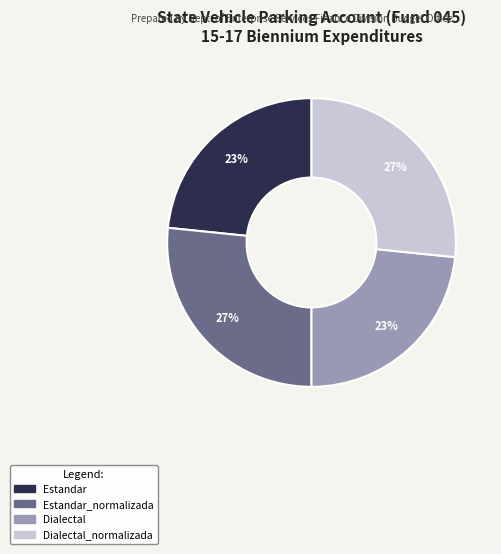

Is there any slice that represents more than half of the pie?

No